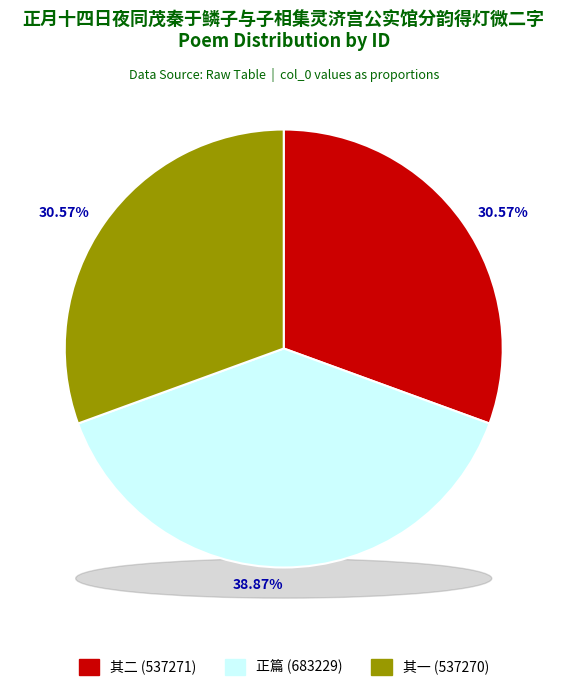

Do 正月十四日夜同茂秦于鳞子与子相集灵济宫公实馆分韵得灯微二字 其二 and 正月十四日夜同茂秦于鳞子与子相集灵济宫公实馆分韵得灯微二字 together represent more than half of the pie?

Yes